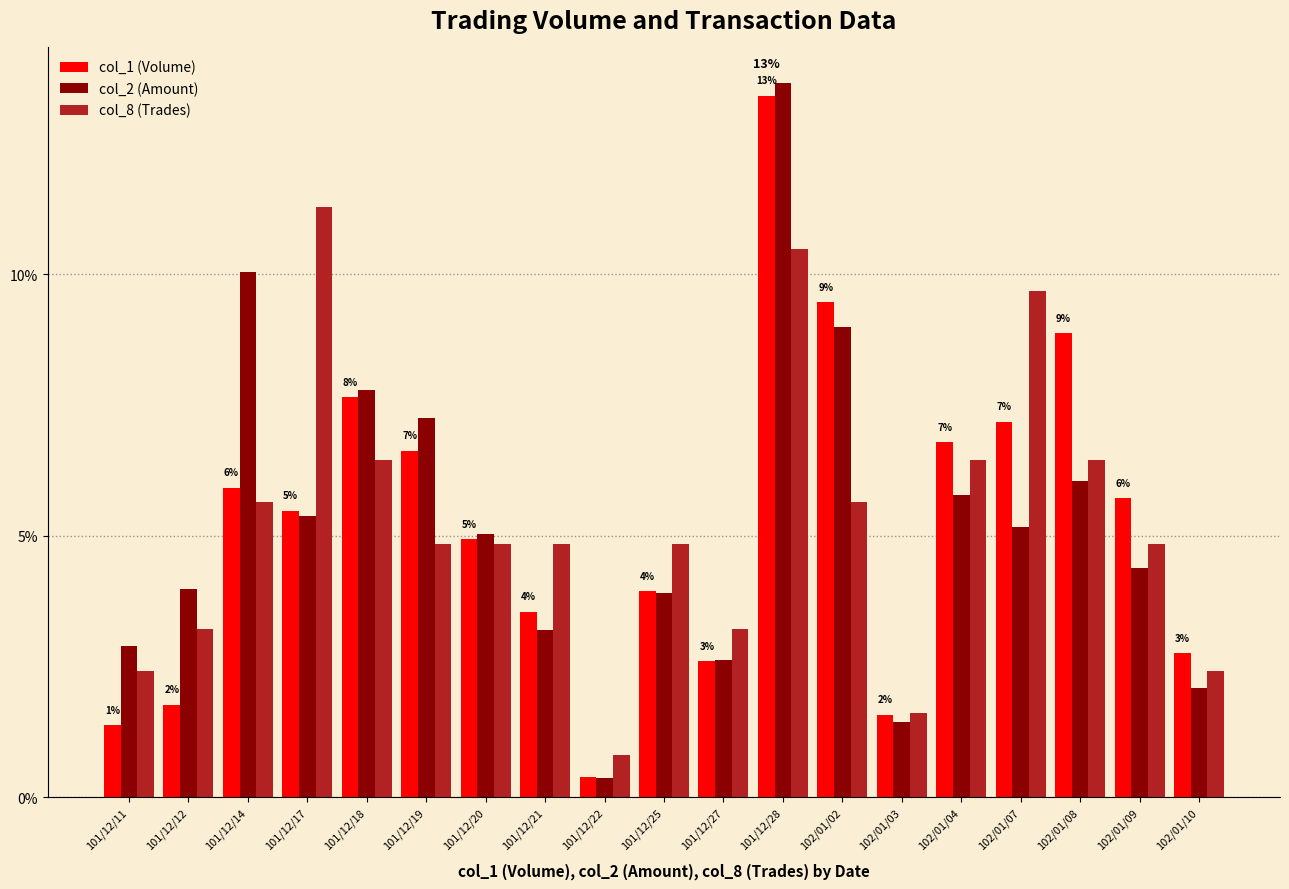

What is the maximum value for col_2 (Amount)?

13.6